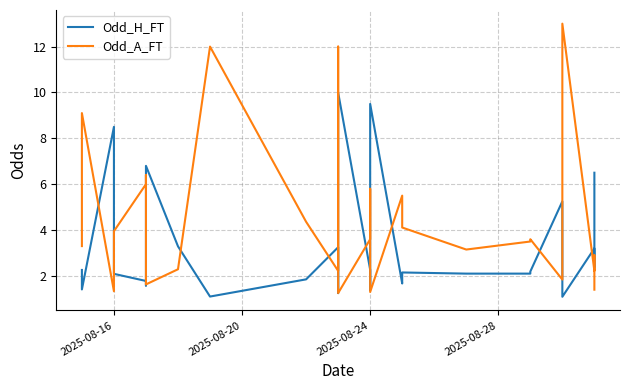

What is the value of the Odd_A_FT point at the 29th from the left?

2.4